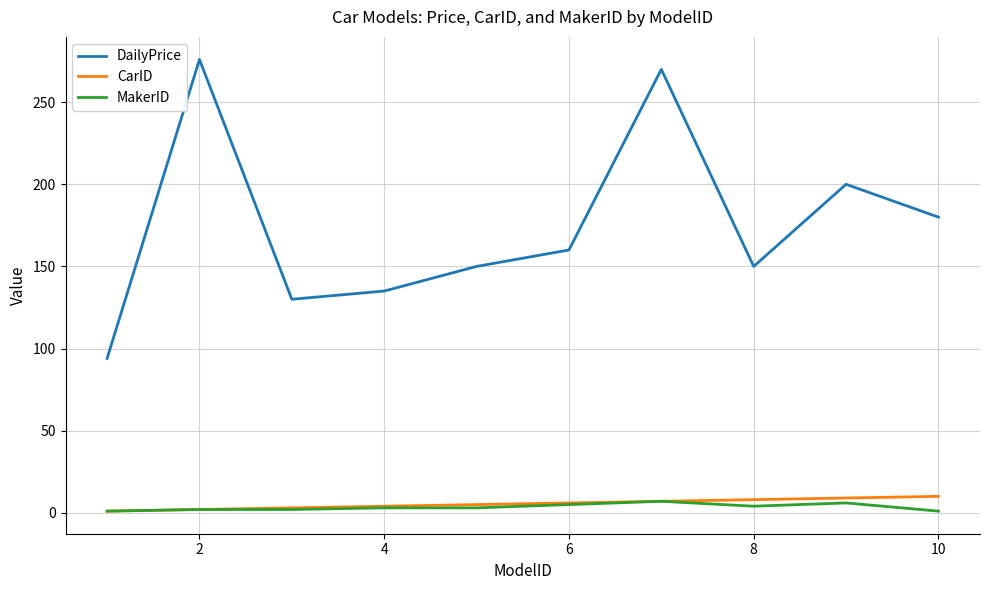

Which series has the widest spread of values?

DailyPrice